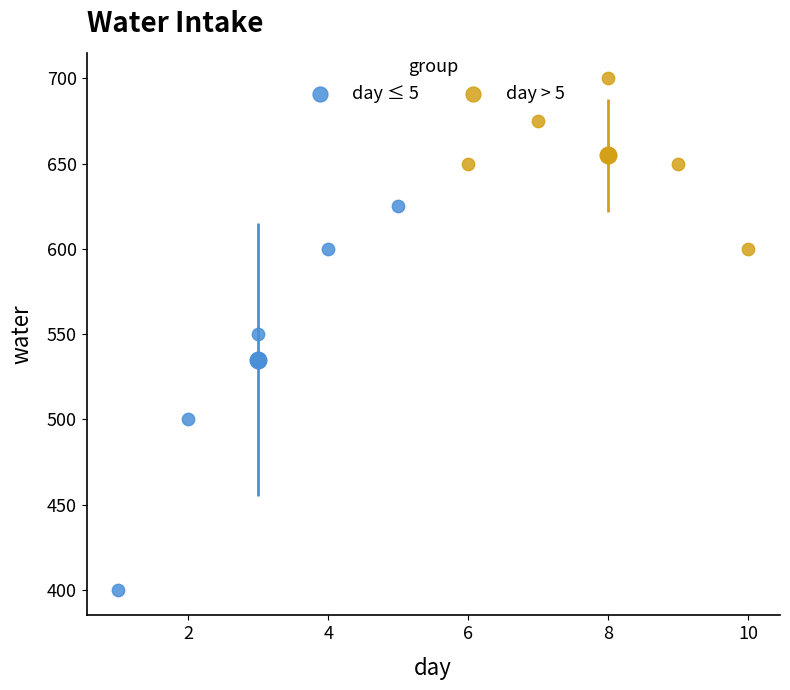

What are all the series names shown in the legend?

day ≤ 5, day > 5